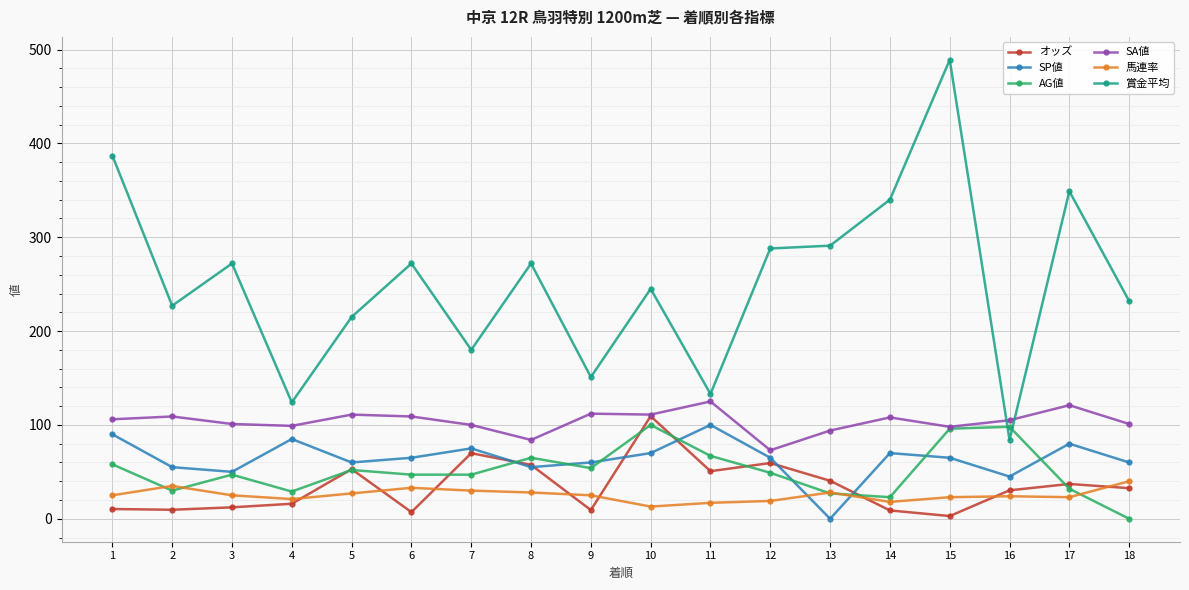

Where is the first local maximum for 賞金平均?

3